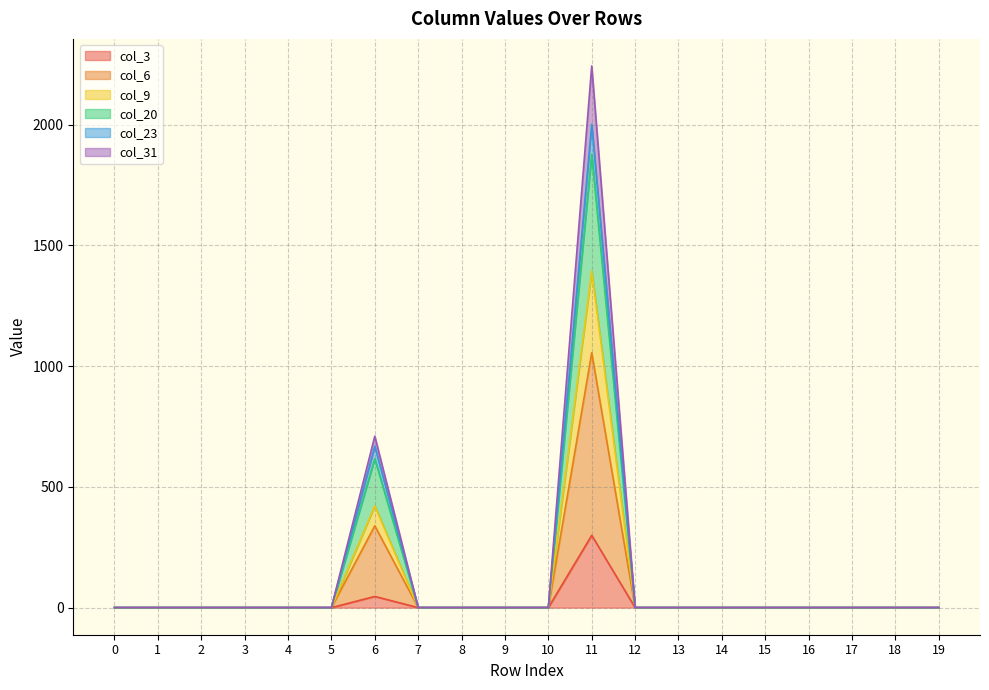

Which has a higher value, 15 or 7?

15